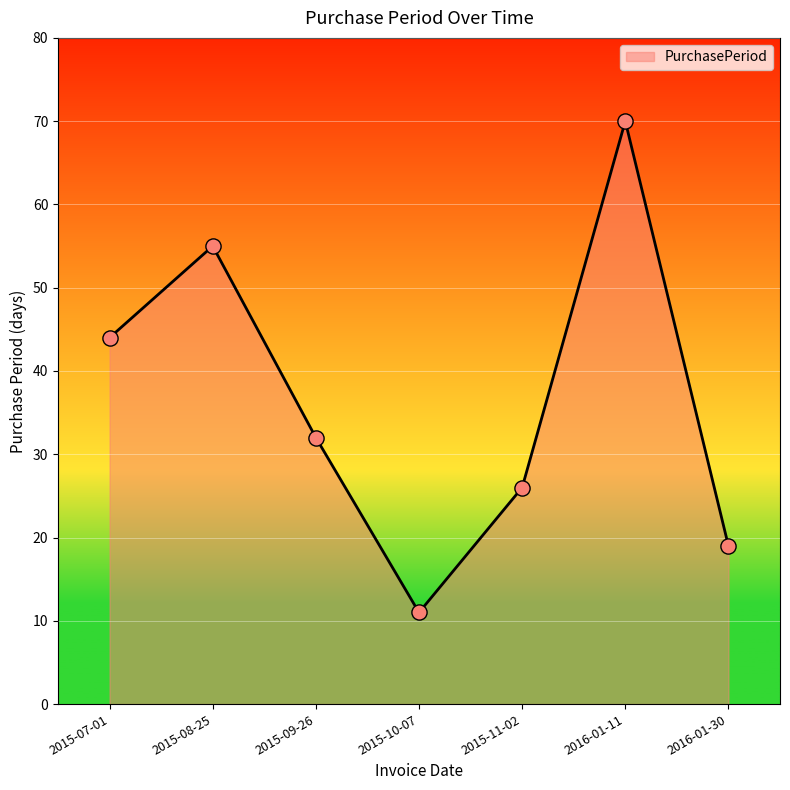

Which has a higher value, 2015-08-25 or 2015-10-07?

2015-08-25